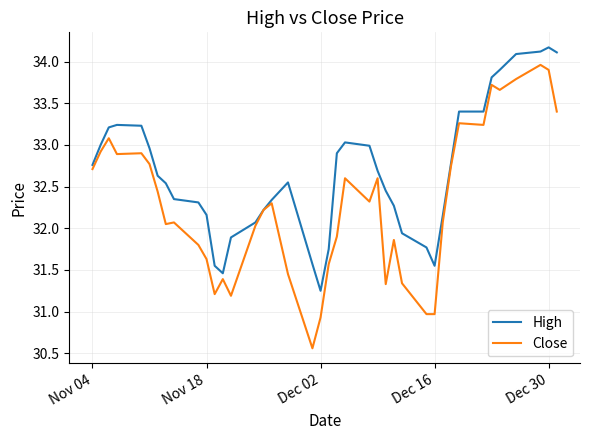

What is the maximum value shown in the chart?

34.2